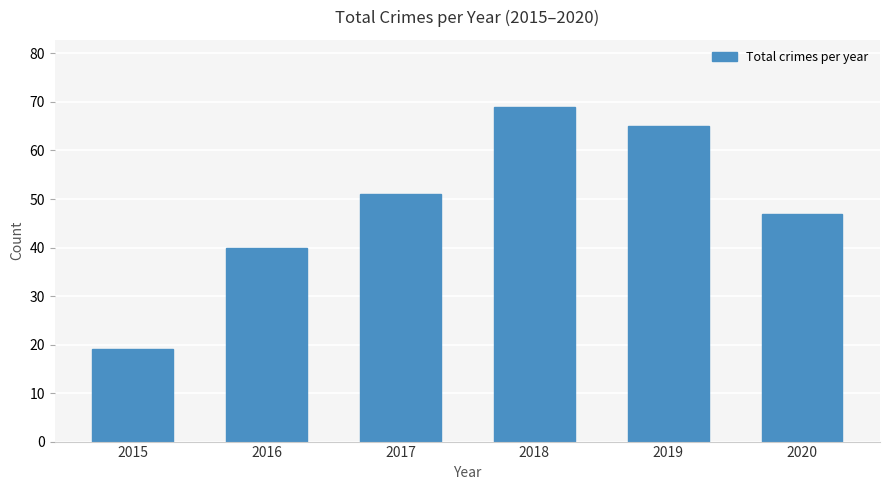

The value at 2015 is 33. True or false?

False